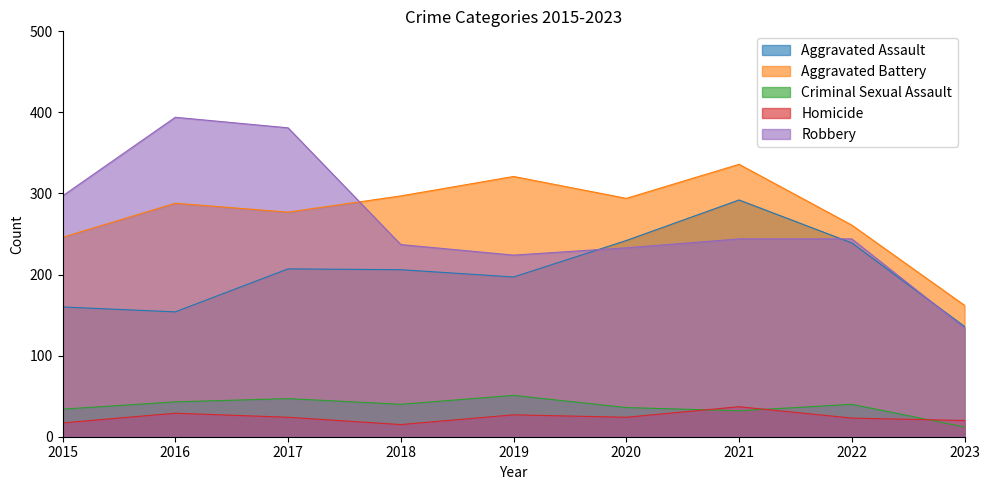

What is the difference between the maximum and minimum values in the Homicide series?

22